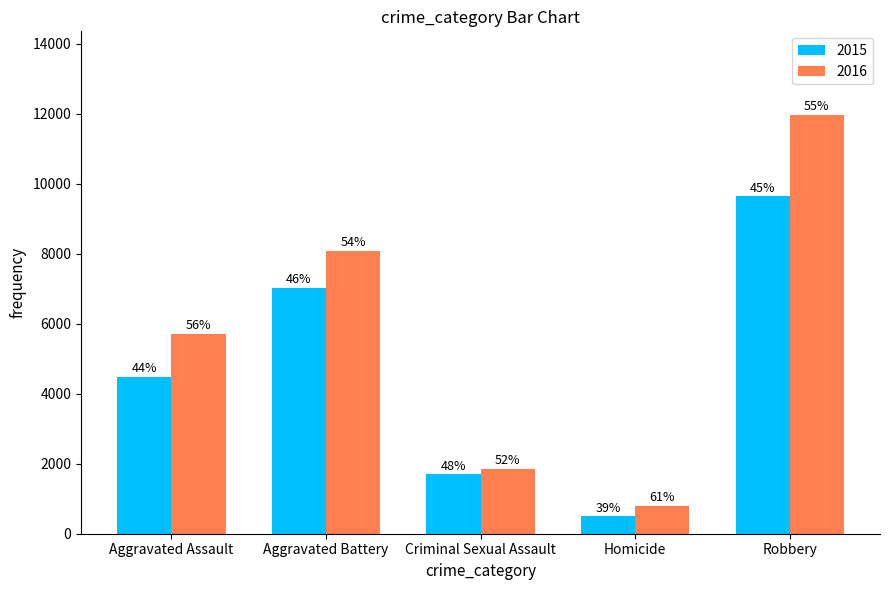

How many groups of bars are there?

5